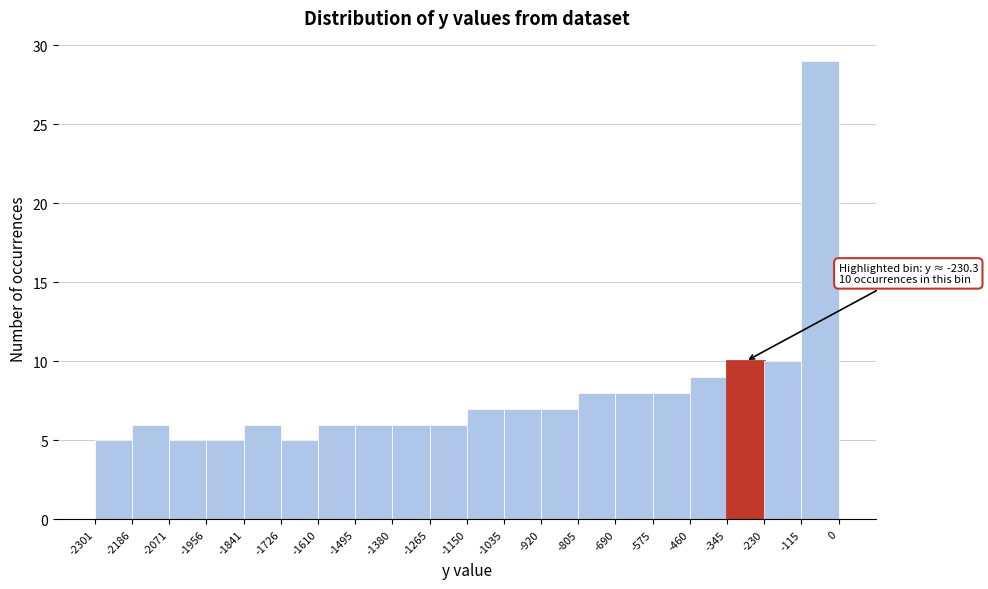

Which range on the x-axis has the tallest bar?

-115 to 0